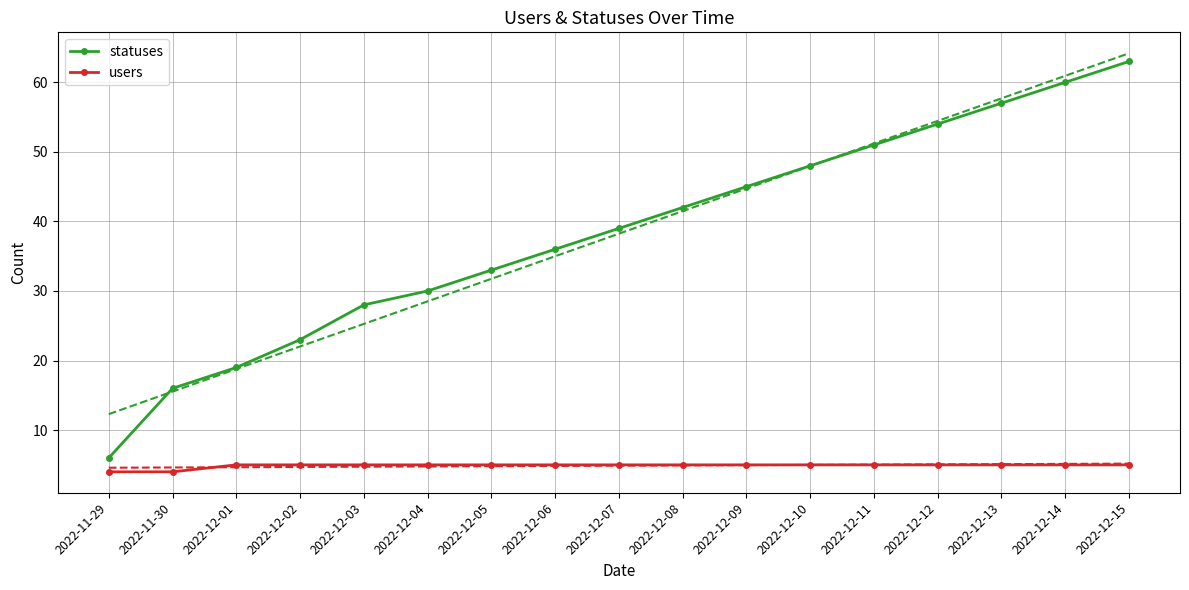

At which label is statuses closest to 34?

2022-12-05